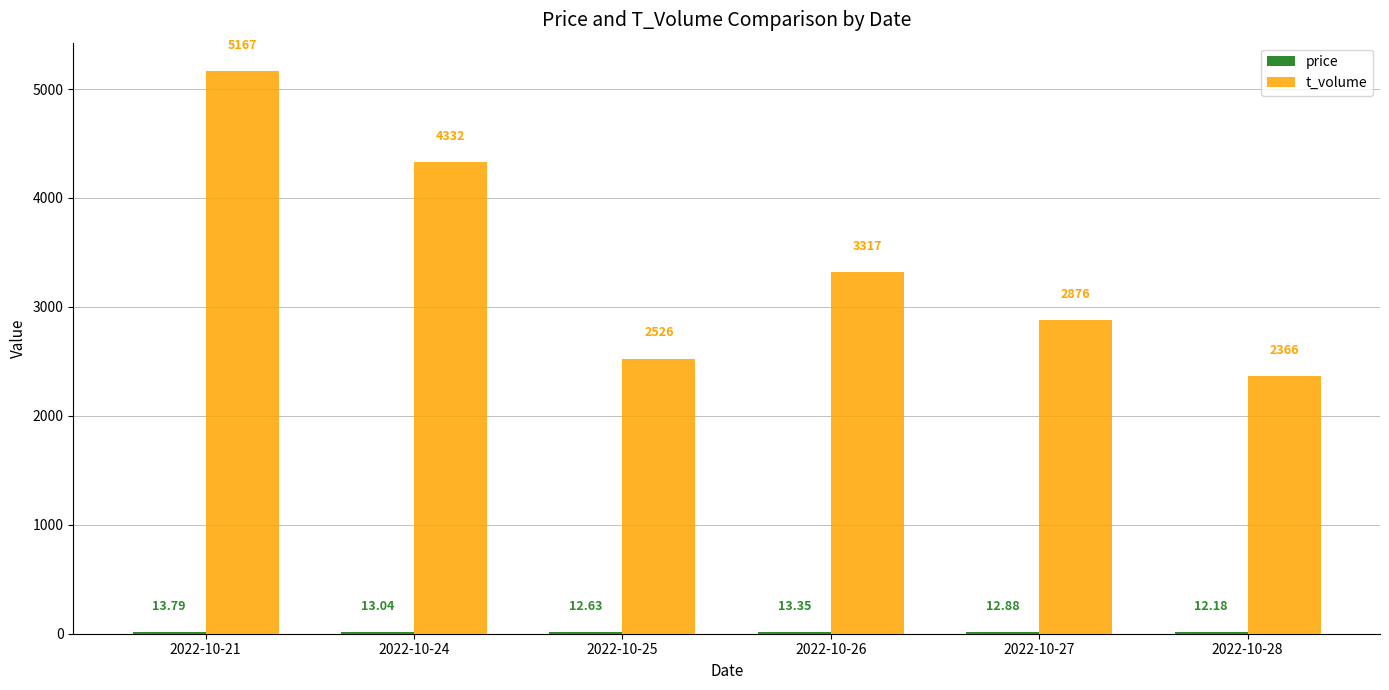

Where does the t_volume series first go above 3317?

2022-10-21